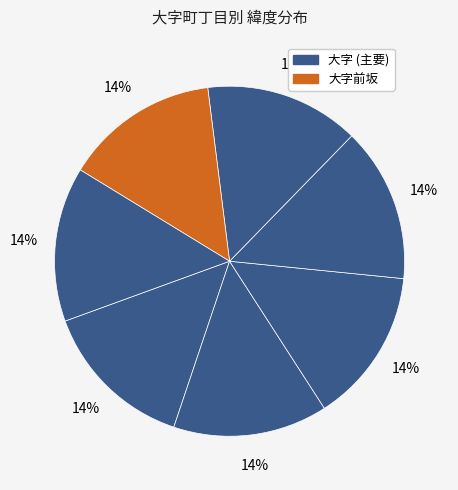

How many segments does this pie chart have?

7